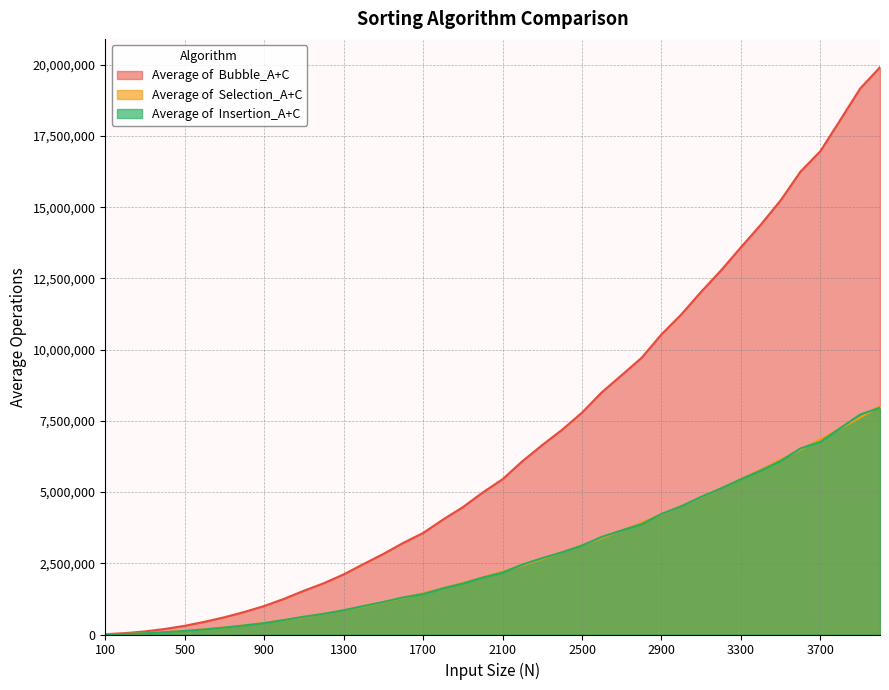

What are all the series names shown in the legend?

Average of  Bubble_A+C, Average of  Selection_A+C, Average of  Insertion_A+C